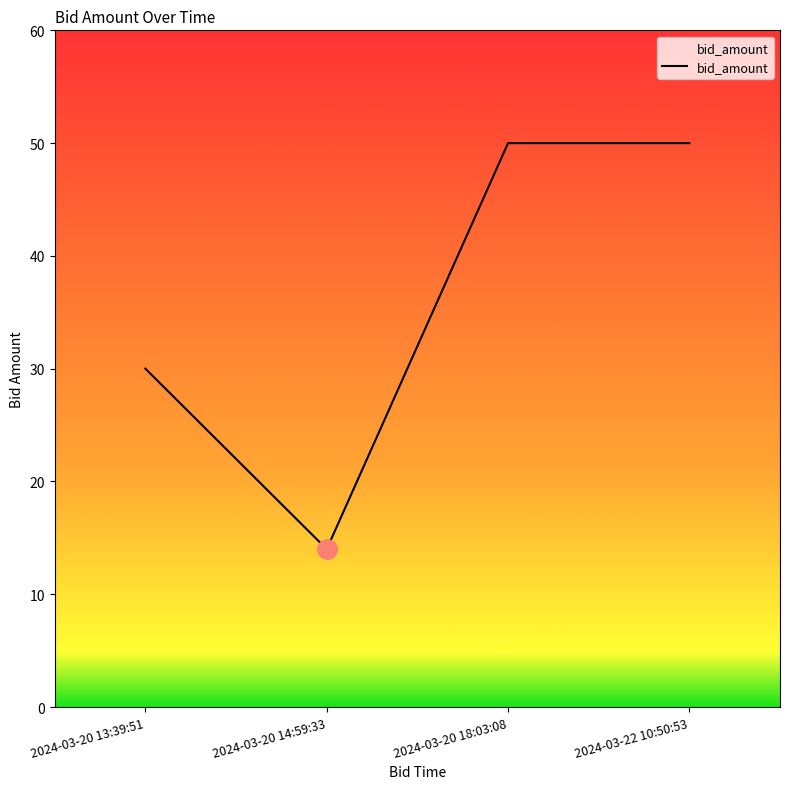

What is the difference between the maximum and minimum values?

36